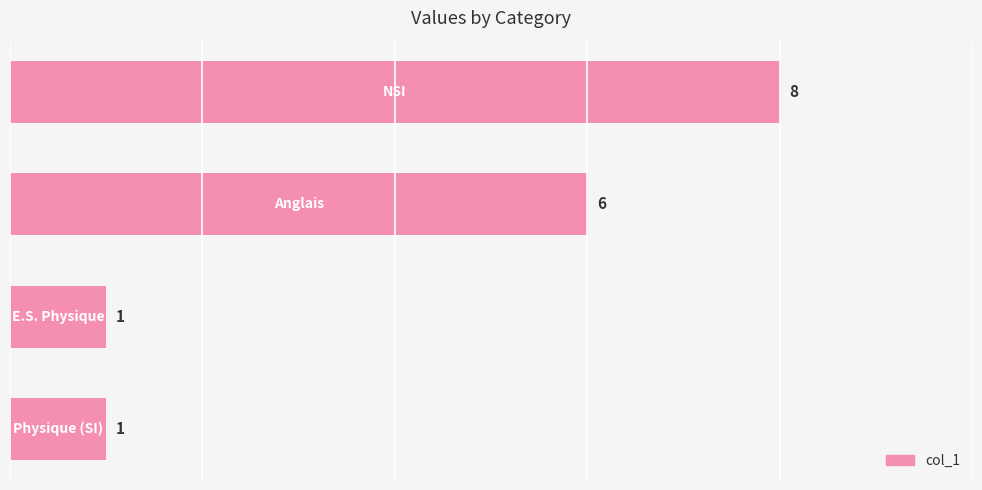

What is the value of the 3rd bar from the top?

1